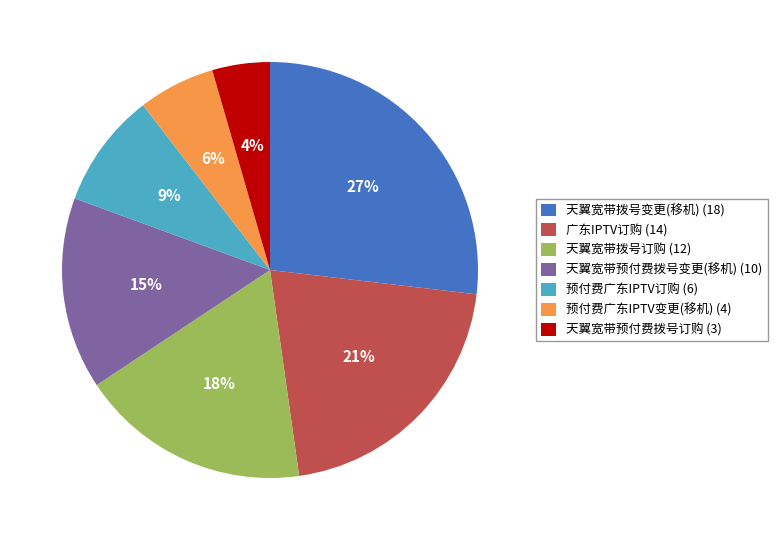

Does 天翼宽带拨号变更(移机) (18) represent more than half of the total?

No